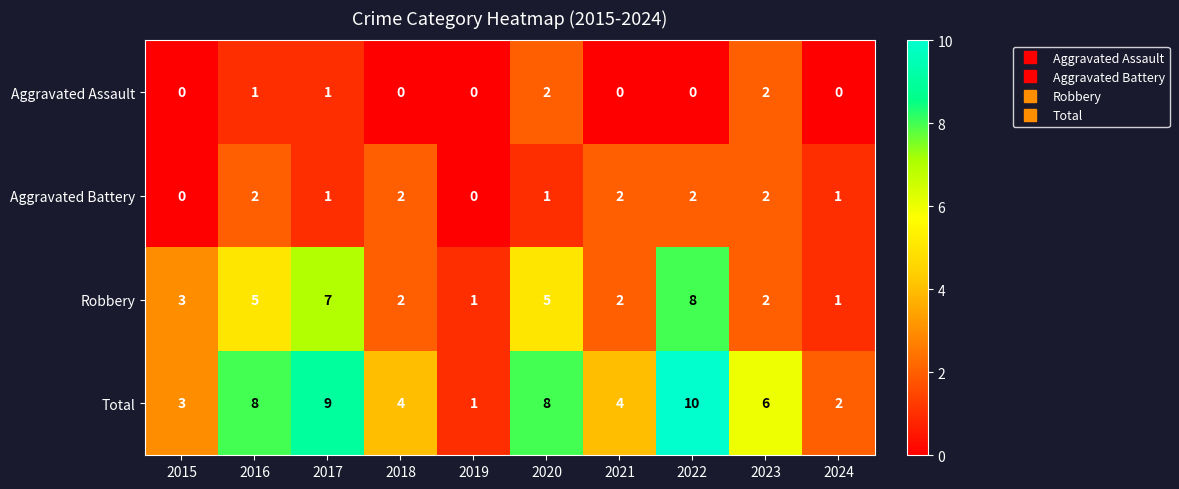

At 2016, list the series in order from smallest to largest.

Aggravated Assault, Aggravated Battery, Robbery, Total